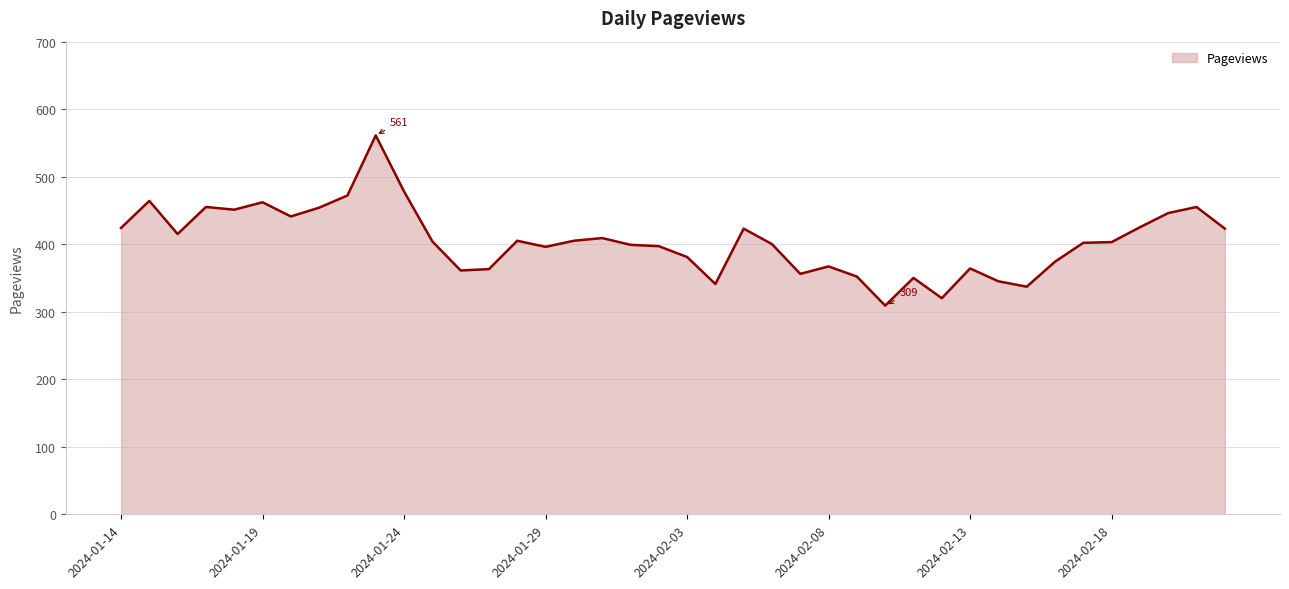

What is the difference between the maximum and minimum values?

252